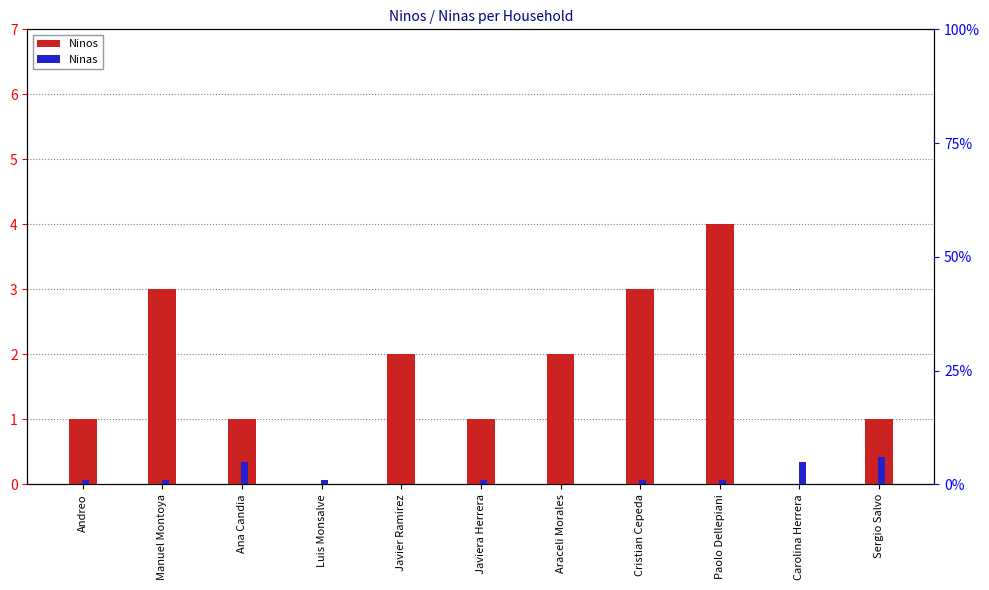

Reading left to right, what are all the values shown in this chart?

Ninos: Andreo=1	Manuel Montoya=3	Ana Candia=1	Luis Monsalve=0	Javier Ramirez=2	Javiera Herrera=1	Araceli Morales=2	Cristian Cepeda=3	Paolo Dellepiani=4	Carolina Herrera=0	Sergio Salvo=1
Ninas: Andreo=1	Manuel Montoya=1	Ana Candia=5	Luis Monsalve=1	Javier Ramirez=0	Javiera Herrera=1	Araceli Morales=0	Cristian Cepeda=1	Paolo Dellepiani=1	Carolina Herrera=5	Sergio Salvo=6